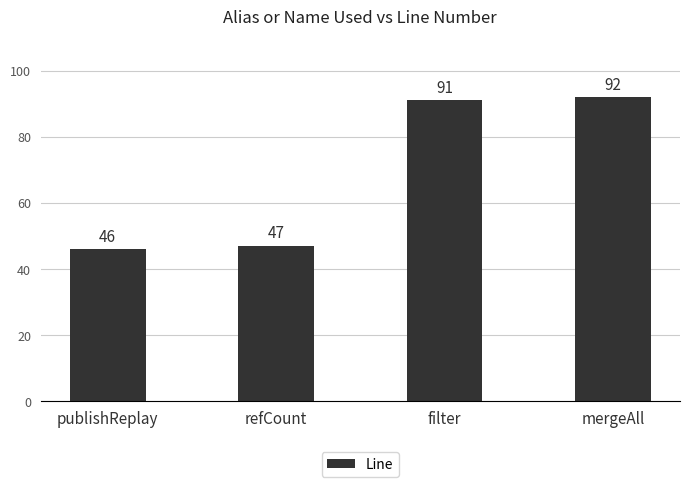

Reading right to left, what are all the values shown in this chart?

92	91	47	46